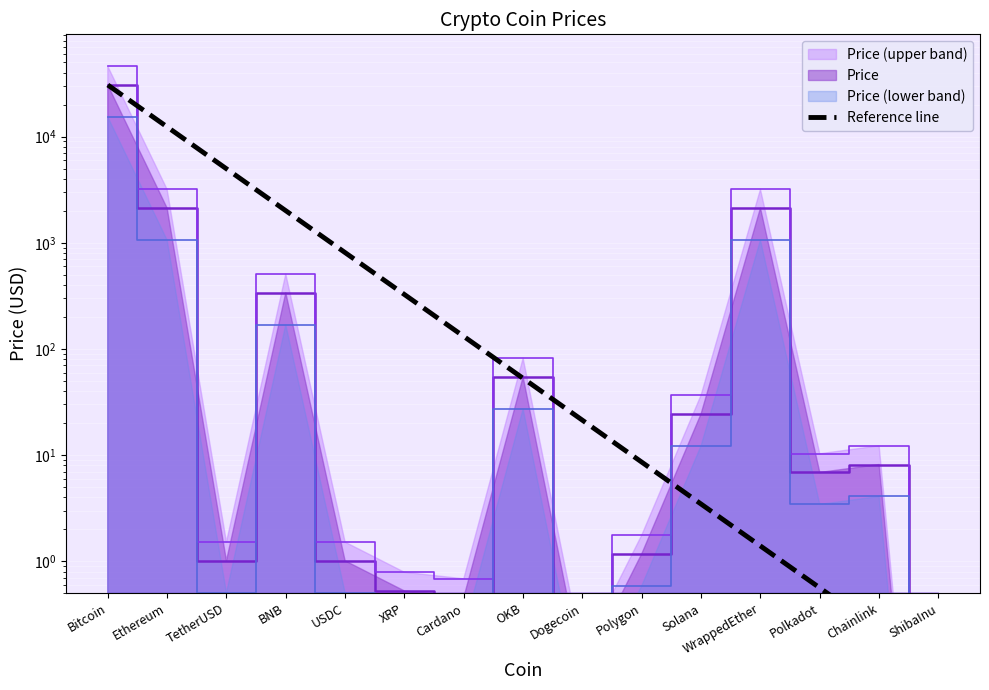

How many lines are shown in the chart?

1